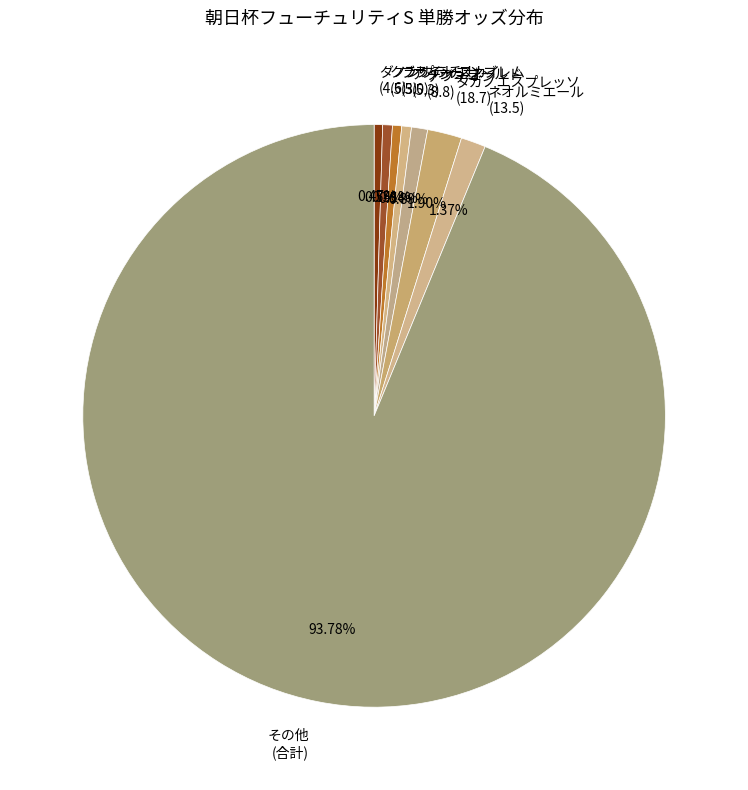

Combined, do クラリティスカイ (5.3) and ダノンプラチナ (4.6) account for over 50%?

No